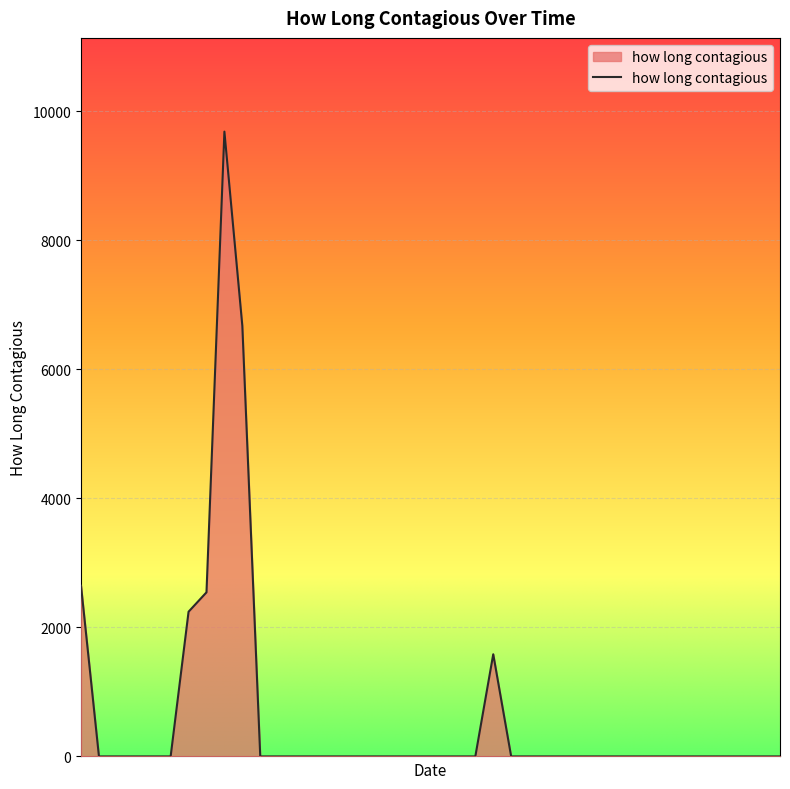

What is the difference between the maximum and minimum values?

9683.0